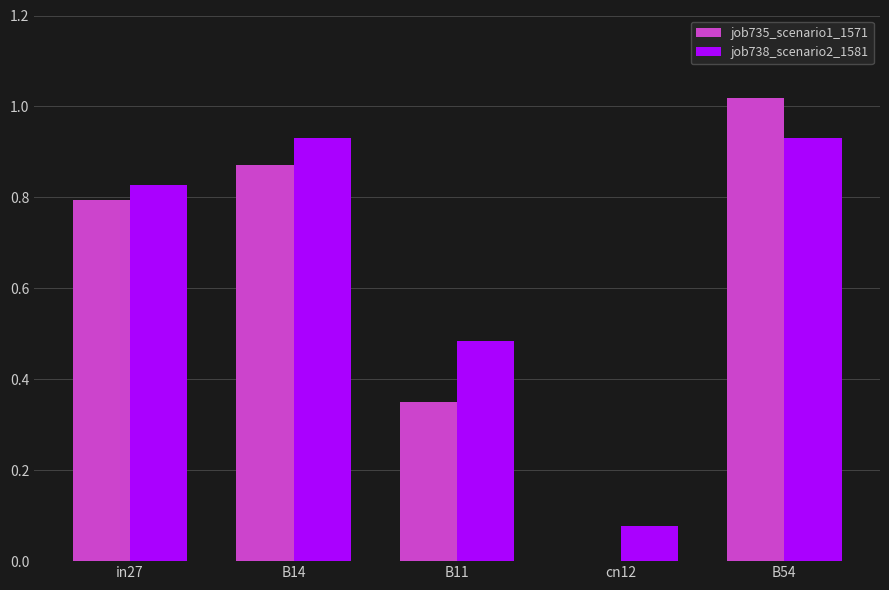

What is the sum of all job735_scenario1_1571 values?

3.0